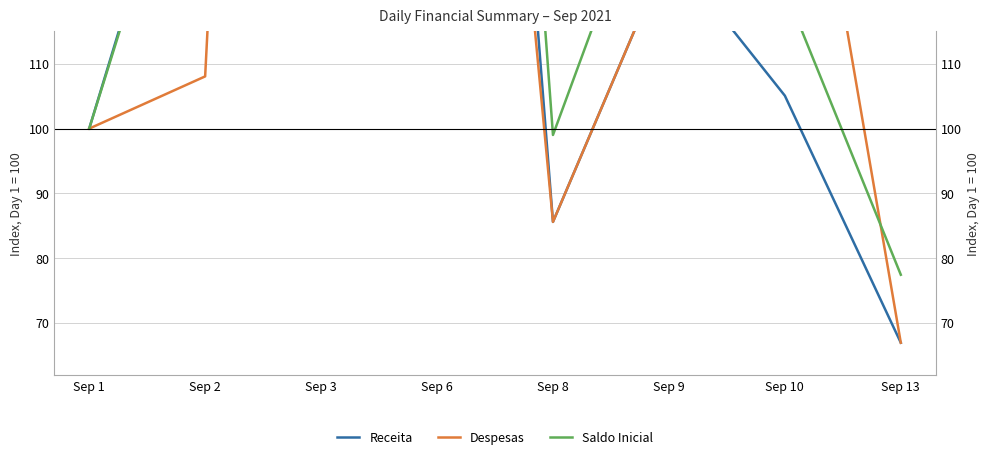

Reading left to right, what are all the values shown in this chart?

Receita: Sep 1=100.0	Sep 2=158.9	Sep 3=330.8	Sep 6=313.4	Sep 8=85.6	Sep 9=127.6	Sep 10=105.1	Sep 13=66.9
Despesas: Sep 1=100.0	Sep 2=108.1	Sep 3=458.2	Sep 6=275.8	Sep 8=85.6	Sep 9=127.6	Sep 10=171.2	Sep 13=66.9
Saldo Inicial: Sep 1=100.0	Sep 2=157.4	Sep 3=425.9	Sep 6=342.9	Sep 8=99.0	Sep 9=147.6	Sep 10=121.6	Sep 13=77.4